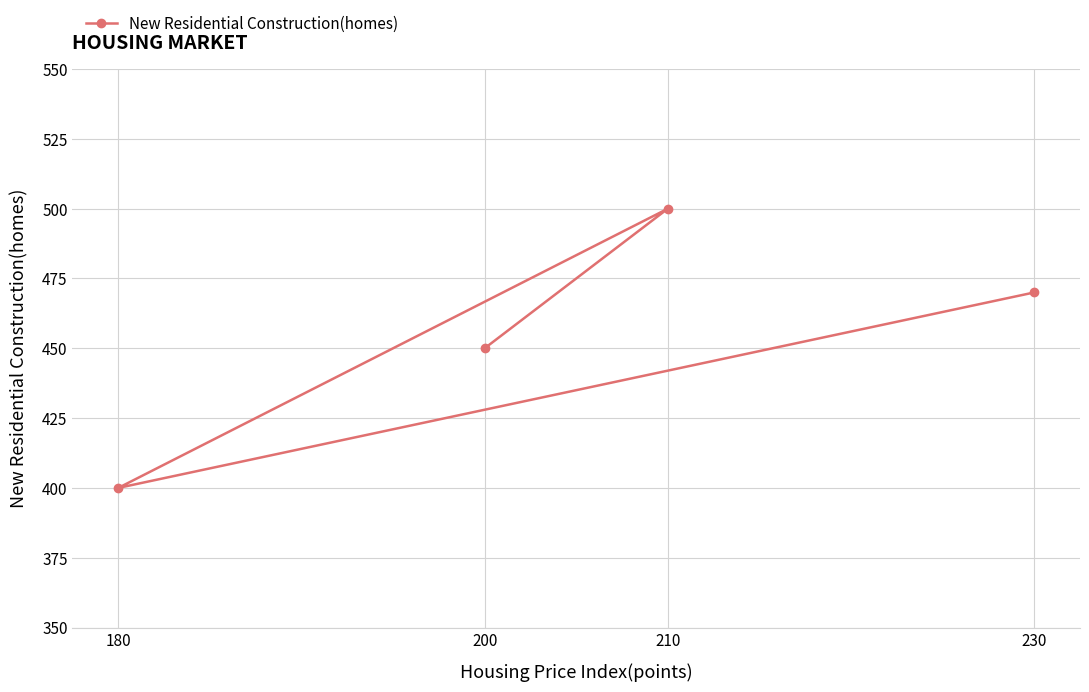

Approximately how many times larger is the value at 210 compared to 230?

1.1